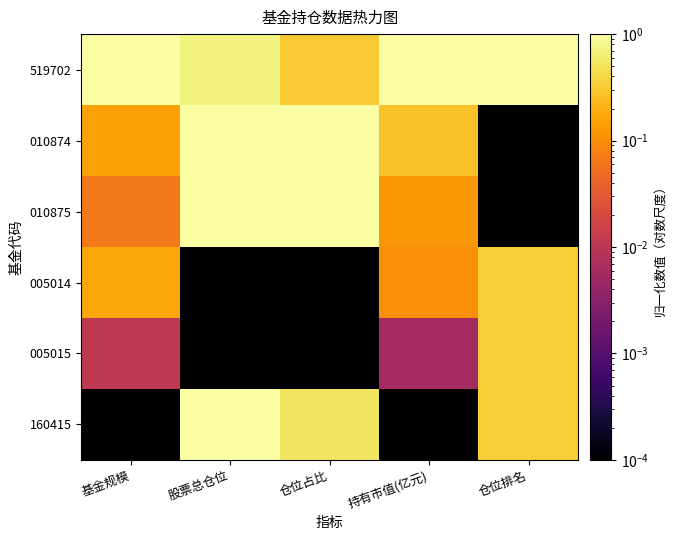

Which series has the widest spread of values?

010874